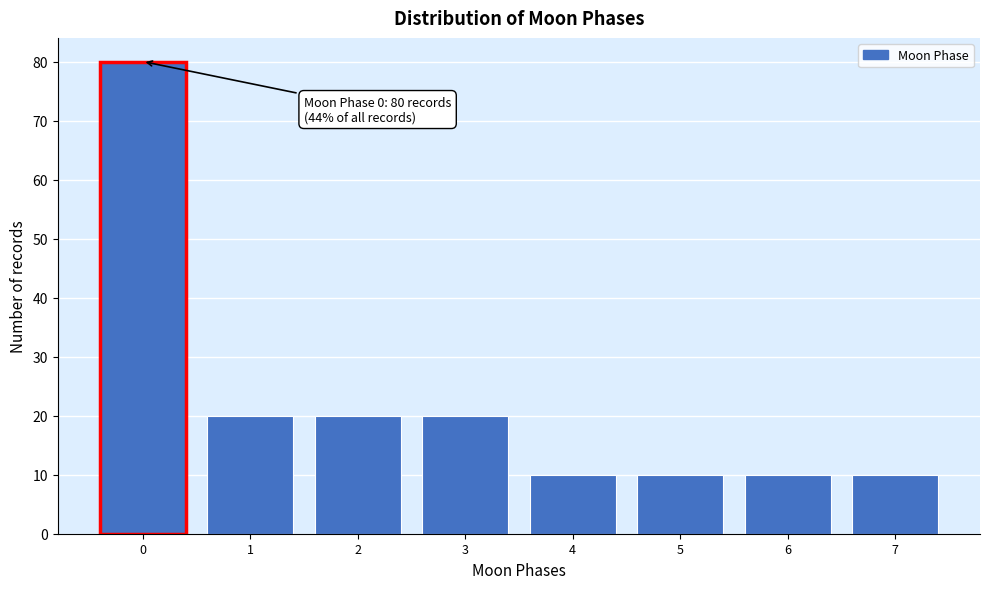

Reading right to left, extract all data points from this chart.

7=10	6=10	5=10	4=10	3=20	2=20	1=20	0=80